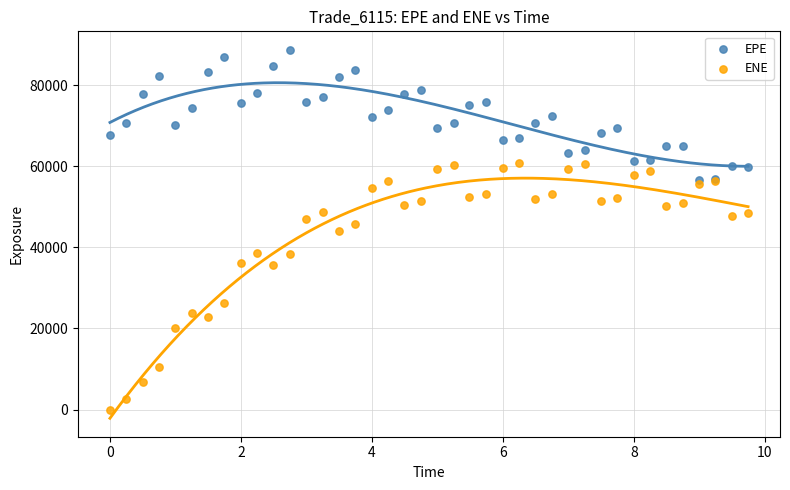

What are all the series names shown in the legend?

EPE, ENE